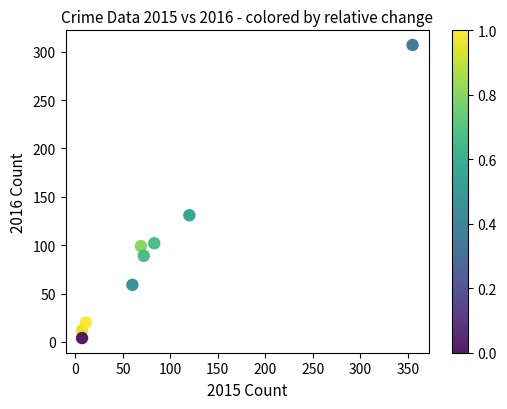

What Y value in the scatter plot is closest to 155?

131